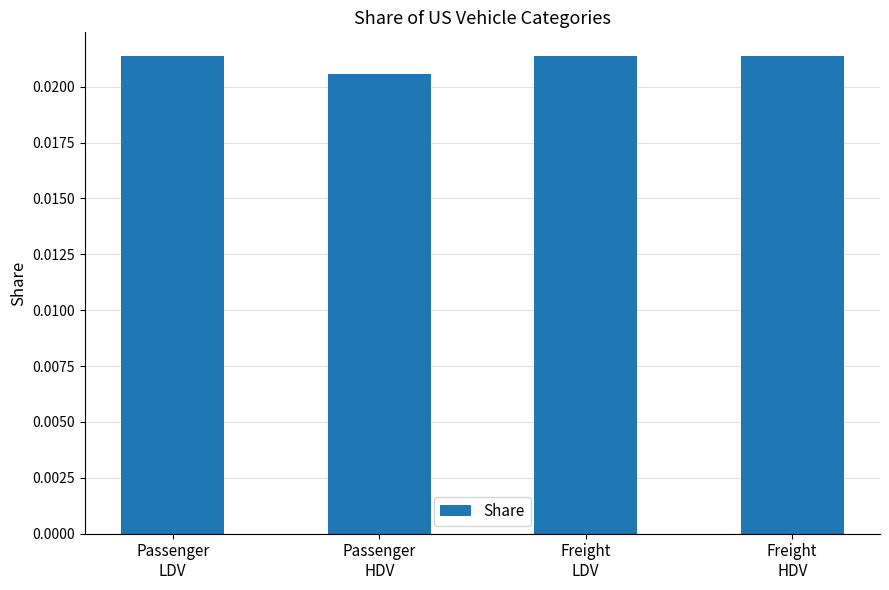

What is the label of the 3rd bar from the left?

Freight
LDV